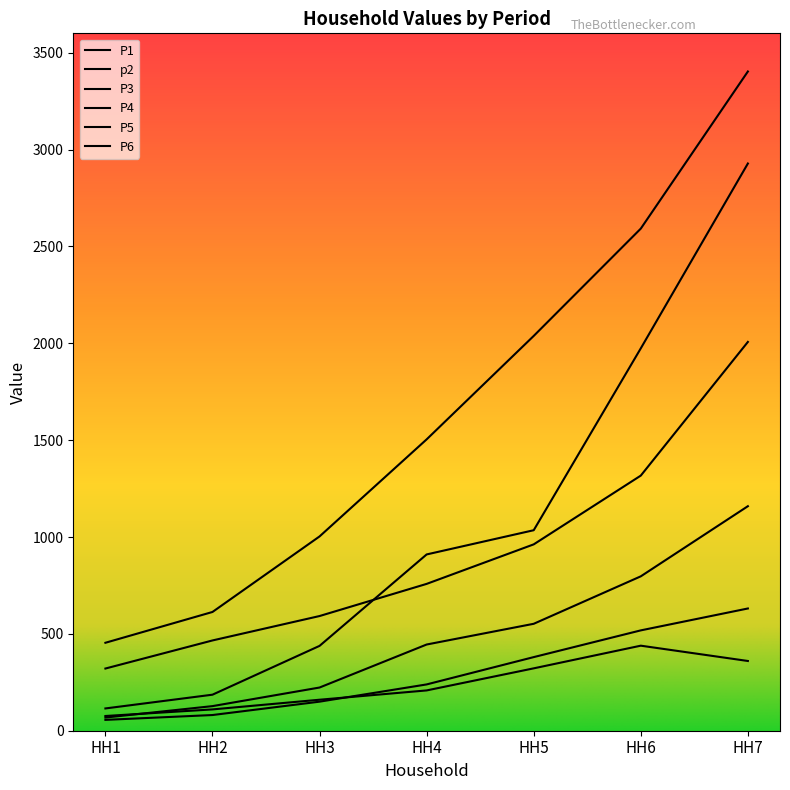

At which category does P5 reach its first local peak?

HH6